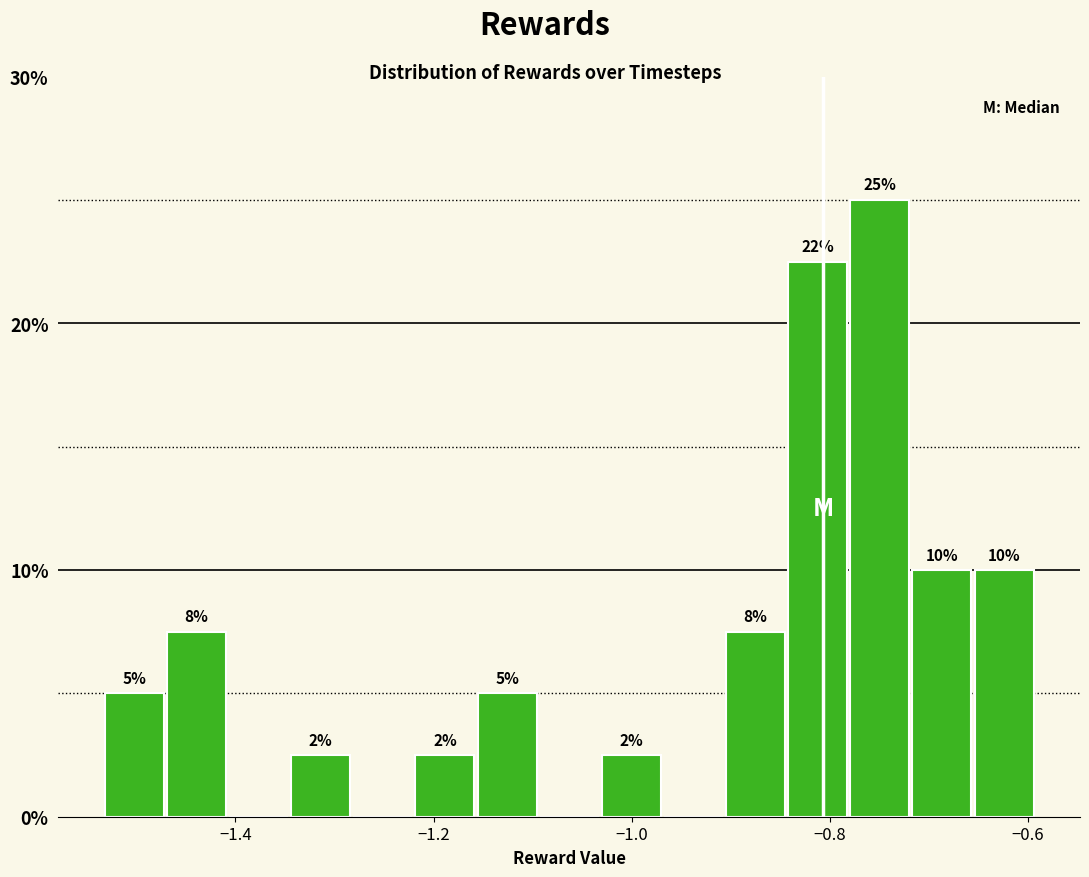

Around what value on the x-axis is the tallest bar? Give the approximate position of its centre, as read against the axis.

-0.74